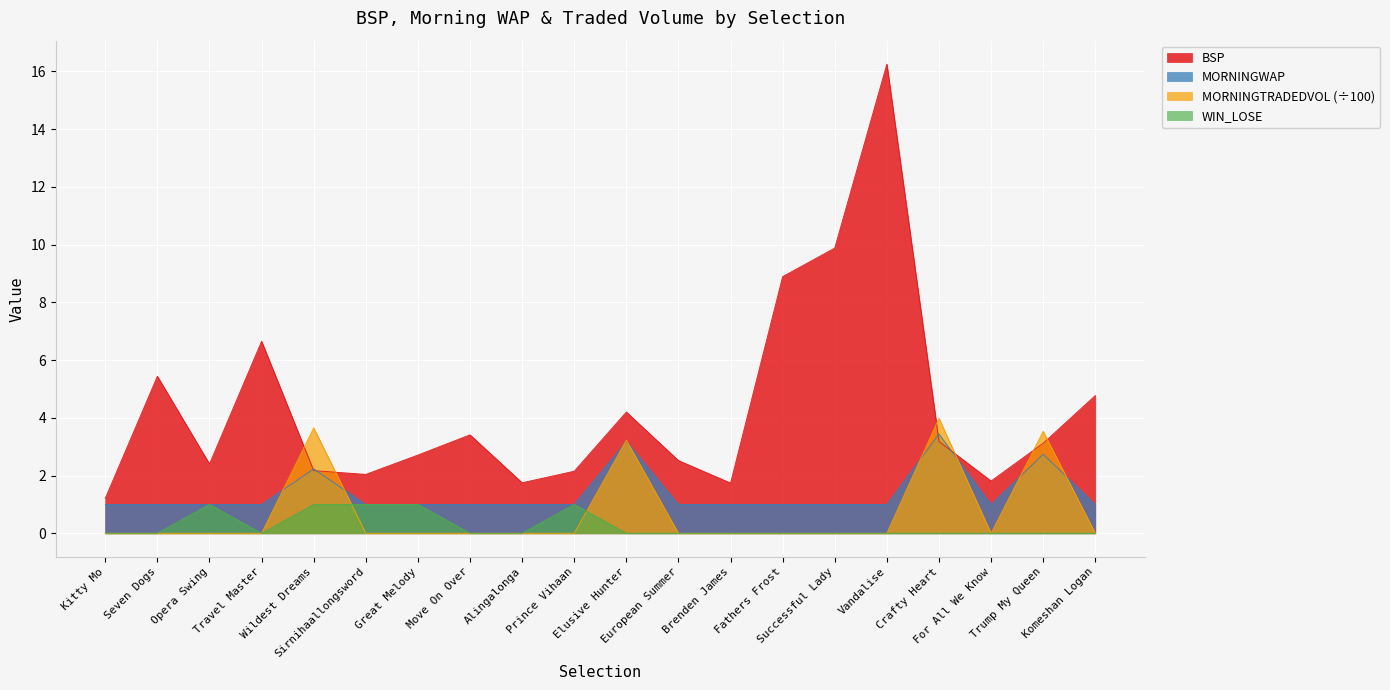

At which label does BSP first exceed 3?

Seven Dogs